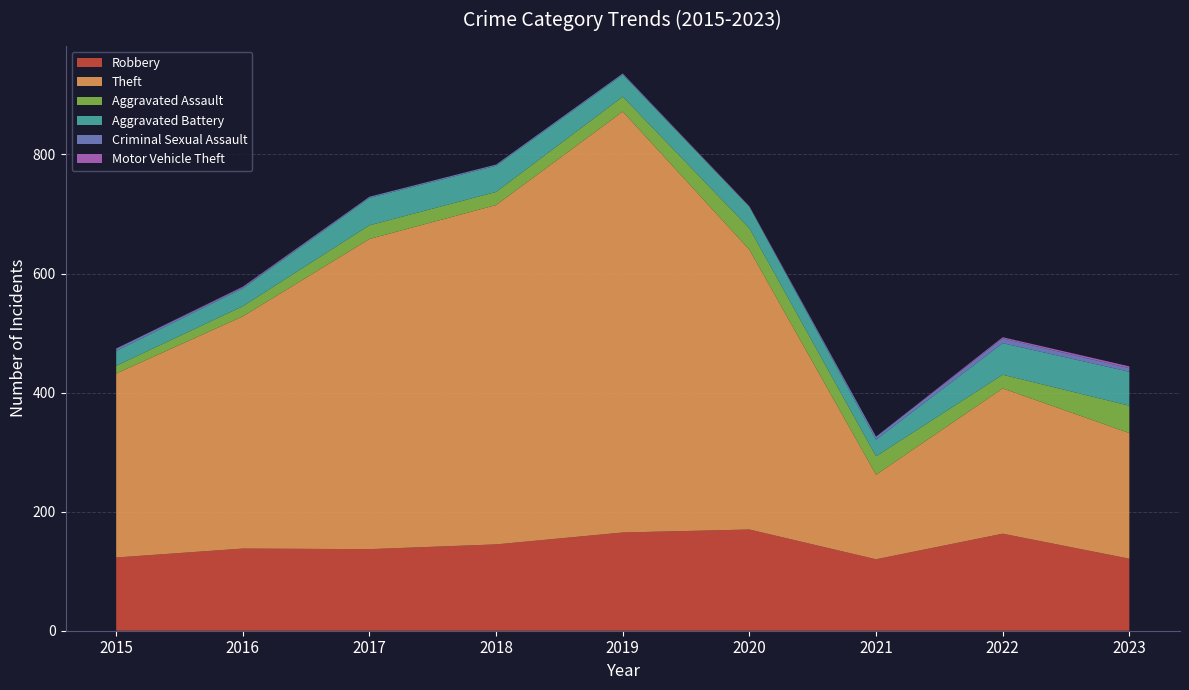

Reading left to right, what are all the values shown in this chart?

Robbery: 123	138	137	145	165	170	120	163	121
Theft: 309	390	521	570	707	470	142	244	211
Aggravated Assault: 13	17	23	22	25	36	31	23	46
Aggravated Battery: 25	30	46	44	37	36	28	53	57
Criminal Sexual Assault: 4	2	2	2	2	0	5	8	6
Motor Vehicle Theft: 0	1	0	0	0	1	0	2	3